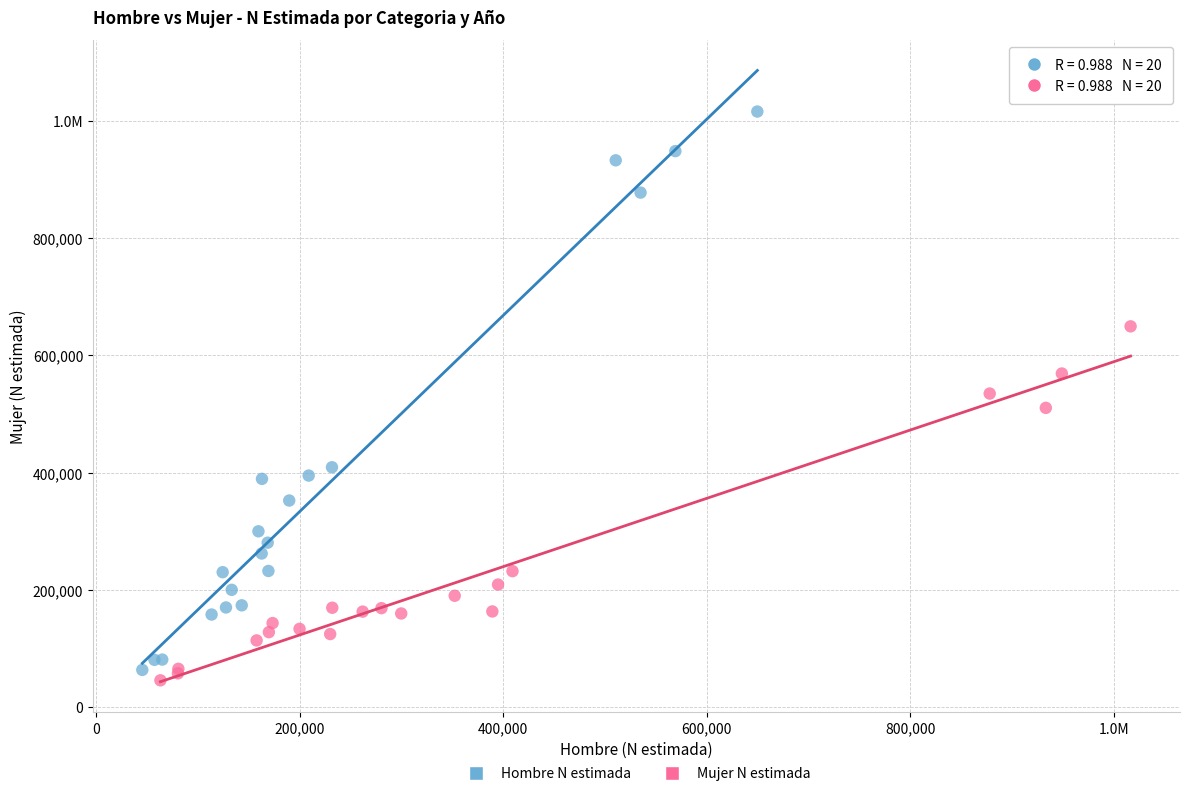

What are all the series names shown in the legend?

Hombre N estimada, Mujer N estimada